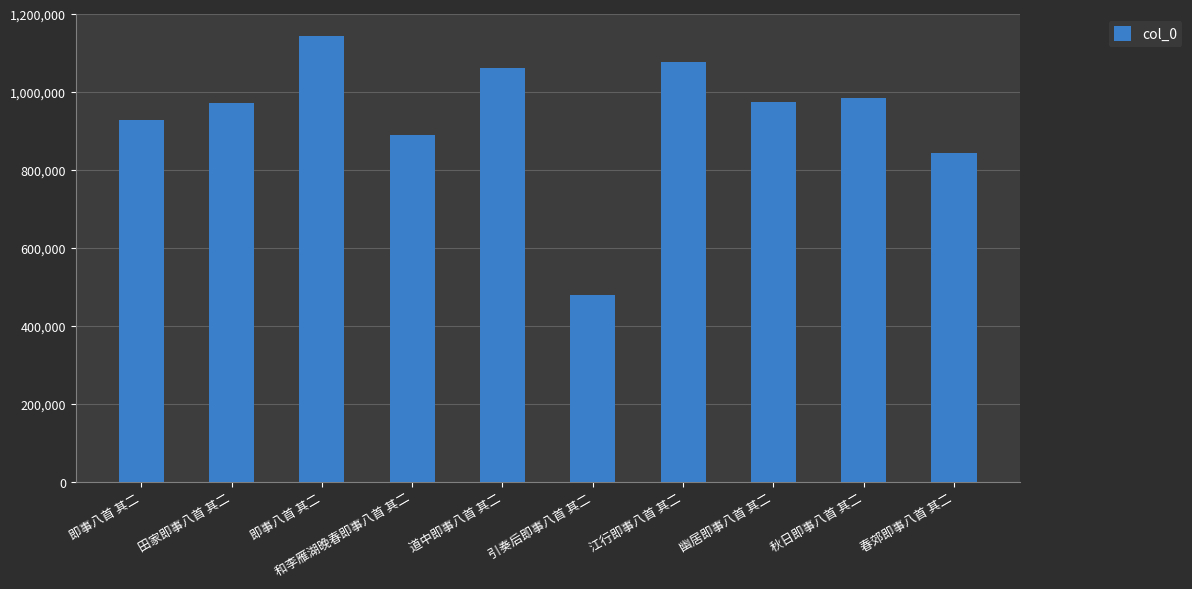

Are the bars horizontal?

No